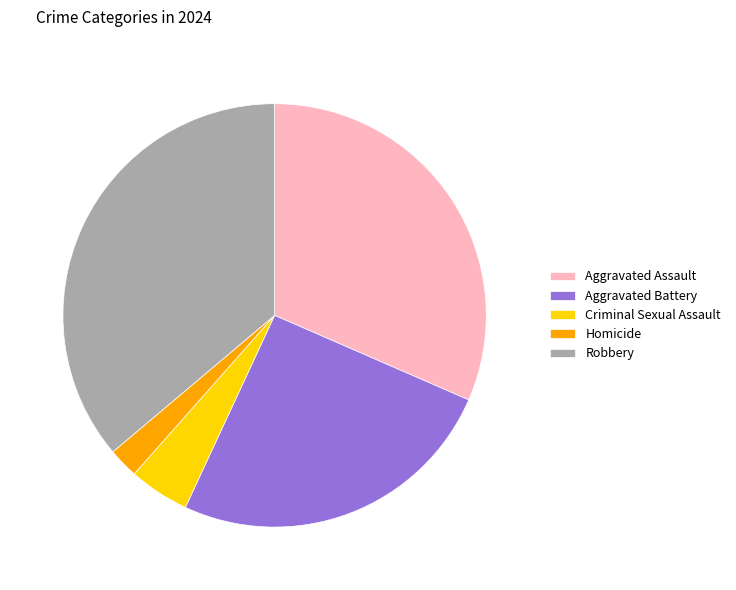

Rank the categories by value from lowest to highest.

Homicide, Criminal Sexual Assault, Aggravated Battery, Aggravated Assault, Robbery